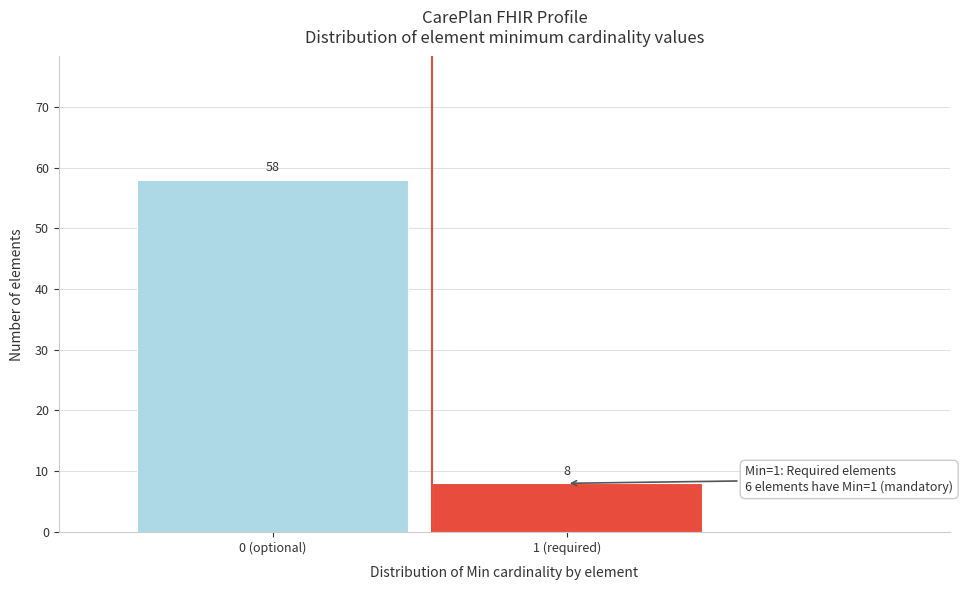

Reading right to left, extract all data points from this chart.

8	58